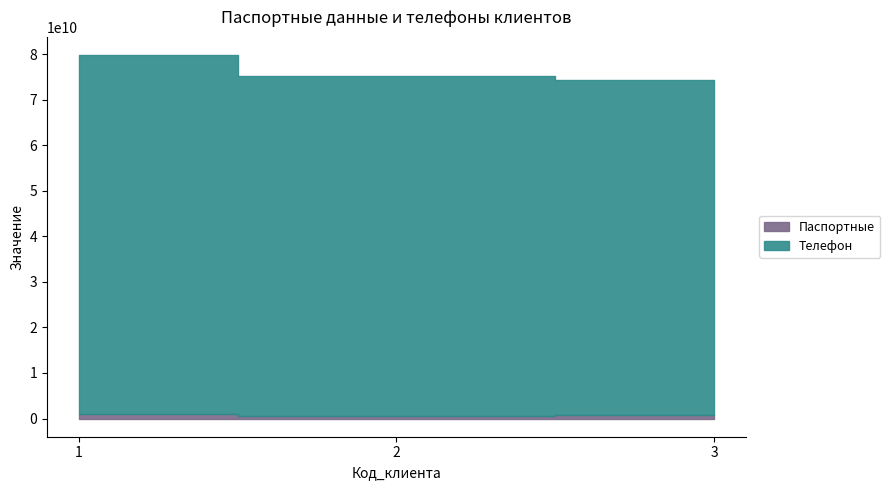

Which series has the largest total across all categories?

Телефон